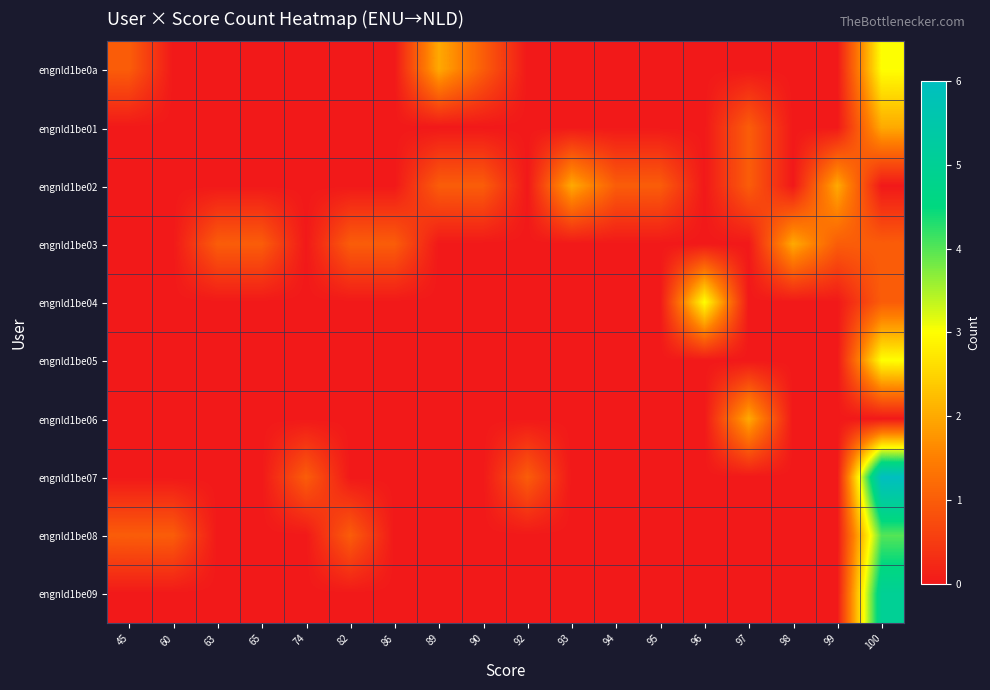

Reading left to right, list all the values displayed in this chart.

engnld1be0a: 45=1	60=0	63=0	65=0	74=0	82=0	86=0	89=2	90=1	92=0	93=0	94=0	95=0	96=0	97=0	98=0	99=0	100=3
engnld1be01: 45=0	60=0	63=0	65=0	74=0	82=0	86=0	89=0	90=0	92=0	93=0	94=0	95=0	96=0	97=1	98=0	99=0	100=2
engnld1be02: 45=0	60=0	63=0	65=0	74=0	82=0	86=0	89=1	90=1	92=0	93=2	94=1	95=1	96=0	97=1	98=0	99=2	100=0
engnld1be03: 45=0	60=0	63=1	65=1	74=0	82=1	86=1	89=0	90=0	92=0	93=0	94=0	95=0	96=0	97=0	98=2	99=1	100=1
engnld1be04: 45=0	60=0	63=0	65=0	74=0	82=0	86=0	89=0	90=0	92=0	93=0	94=0	95=0	96=3	97=0	98=0	99=0	100=1
engnld1be05: 45=0	60=0	63=0	65=0	74=0	82=0	86=0	89=0	90=0	92=0	93=0	94=0	95=0	96=0	97=0	98=0	99=0	100=3
engnld1be06: 45=0	60=0	63=0	65=0	74=0	82=0	86=0	89=0	90=0	92=0	93=0	94=0	95=0	96=0	97=2	98=0	99=0	100=0
engnld1be07: 45=0	60=0	63=0	65=0	74=1	82=0	86=0	89=0	90=0	92=1	93=0	94=0	95=0	96=0	97=0	98=0	99=0	100=6
engnld1be08: 45=1	60=1	63=0	65=0	74=0	82=1	86=0	89=0	90=0	92=0	93=0	94=0	95=0	96=0	97=0	98=0	99=0	100=4
engnld1be09: 45=0	60=0	63=0	65=0	74=0	82=0	86=0	89=0	90=0	92=0	93=0	94=0	95=0	96=0	97=0	98=0	99=0	100=5